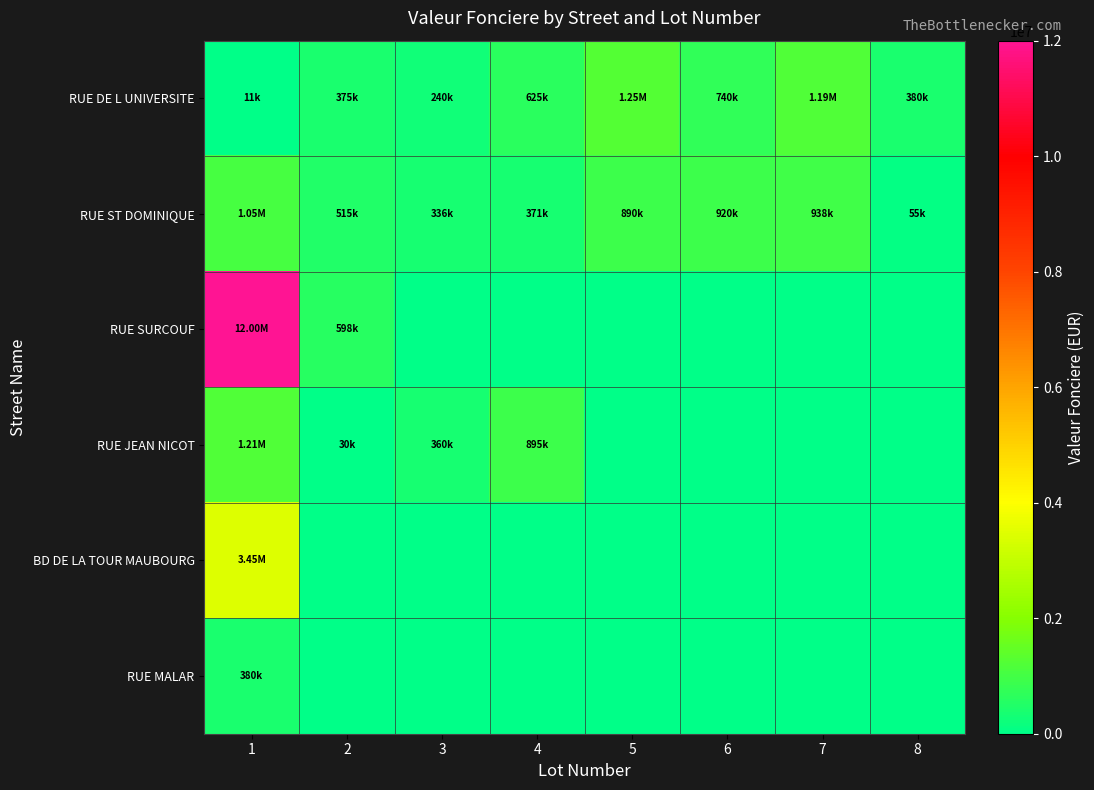

Which series changed the most between 2 and 6?

RUE SURCOUF